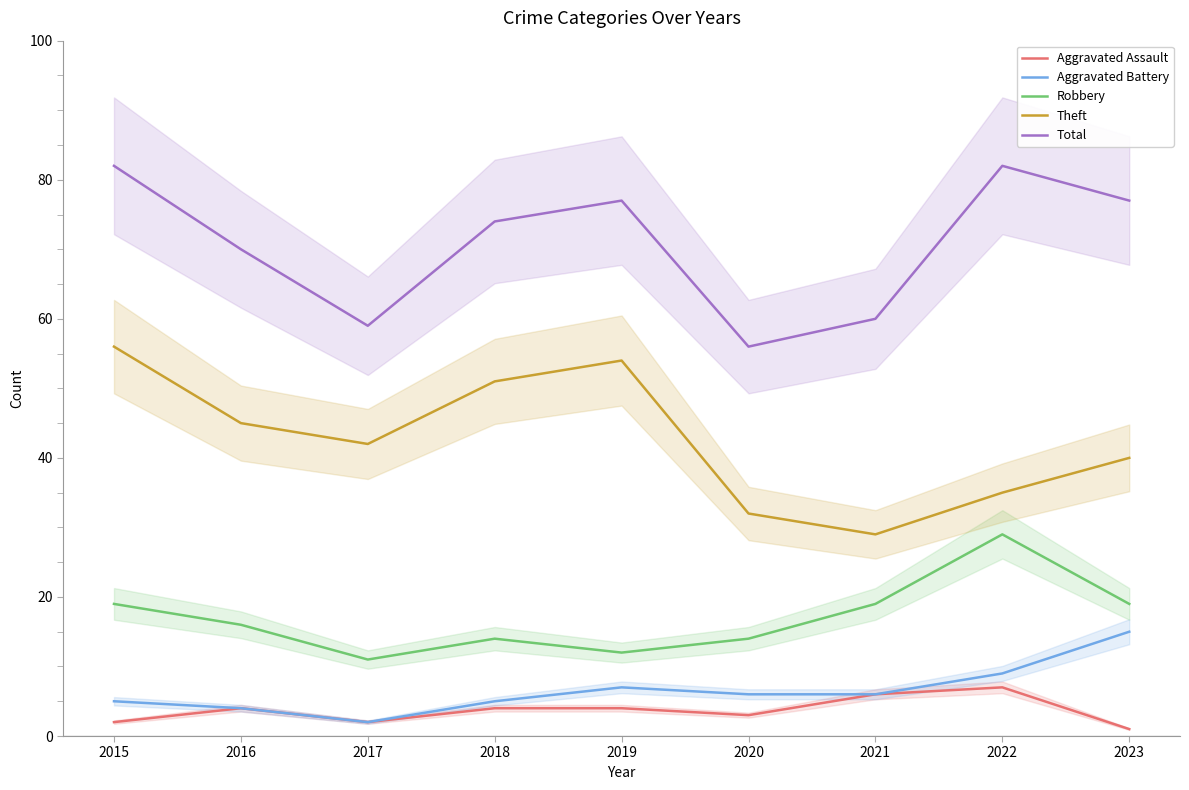

Reading left to right, extract all data points from this chart.

Aggravated Assault: 2015=2	2016=4	2017=2	2018=4	2019=4	2020=3	2021=6	2022=7	2023=1
Aggravated Battery: 2015=5	2016=4	2017=2	2018=5	2019=7	2020=6	2021=6	2022=9	2023=15
Robbery: 2015=19	2016=16	2017=11	2018=14	2019=12	2020=14	2021=19	2022=29	2023=19
Theft: 2015=56	2016=45	2017=42	2018=51	2019=54	2020=32	2021=29	2022=35	2023=40
Total: 2015=82	2016=70	2017=59	2018=74	2019=77	2020=56	2021=60	2022=82	2023=77